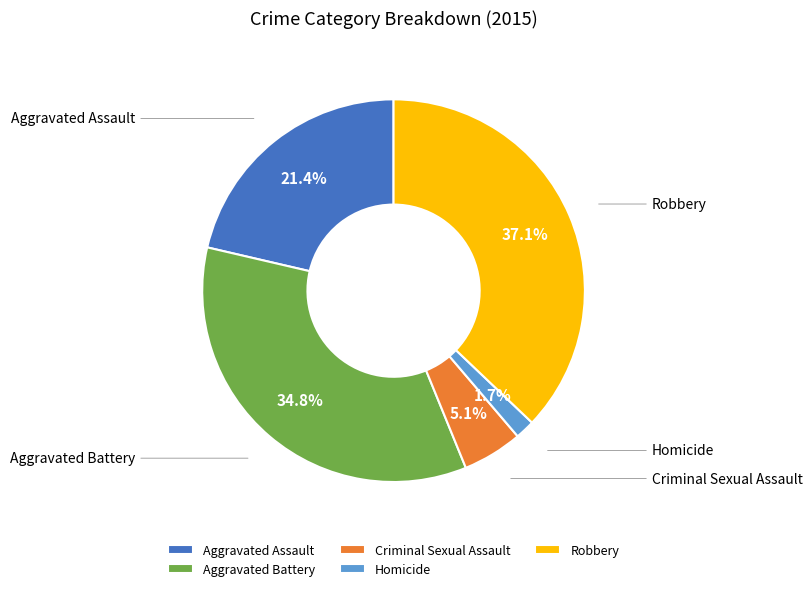

Rank the categories by value from highest to lowest.

Robbery, Aggravated Battery, Aggravated Assault, Criminal Sexual Assault, Homicide